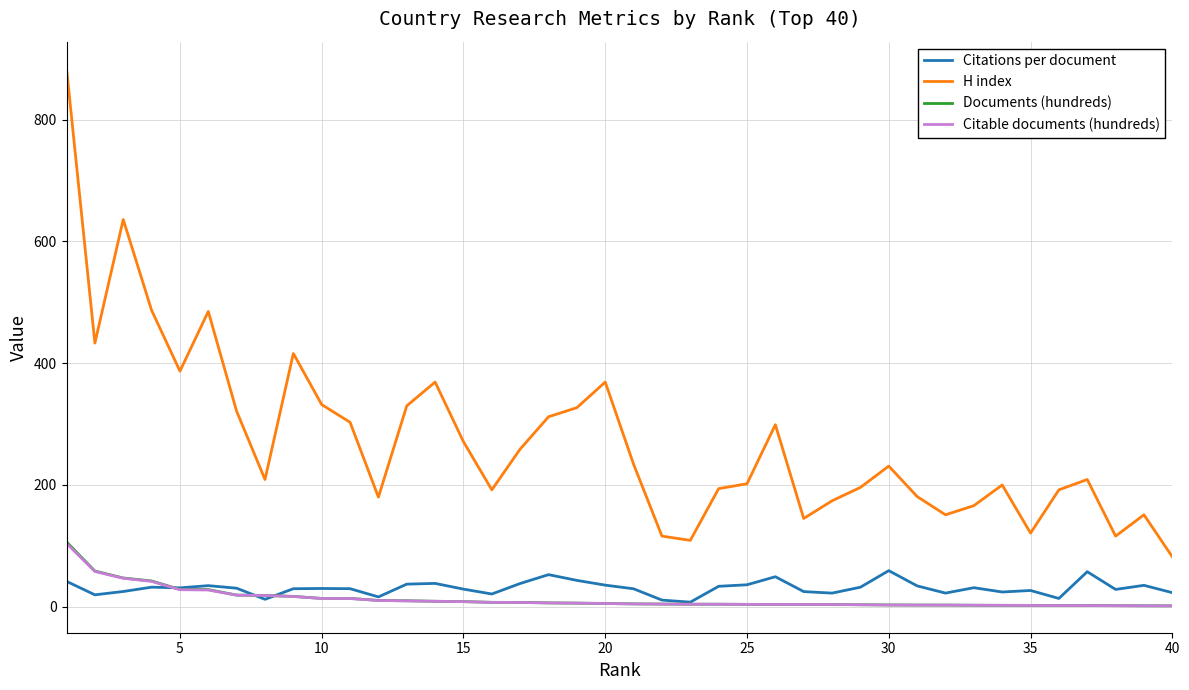

How many series are shown in this chart?

4